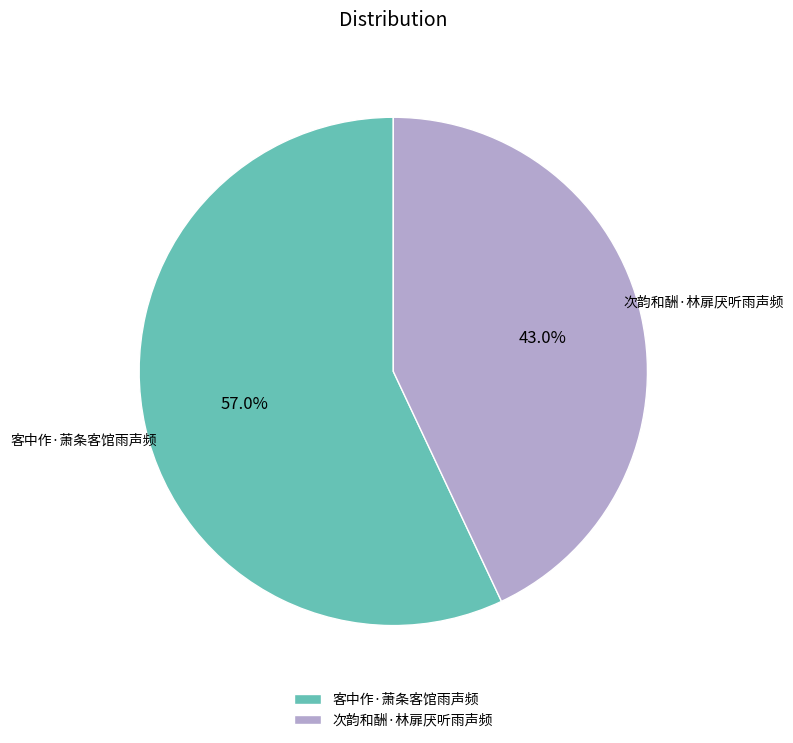

How many slices are in this pie chart?

2